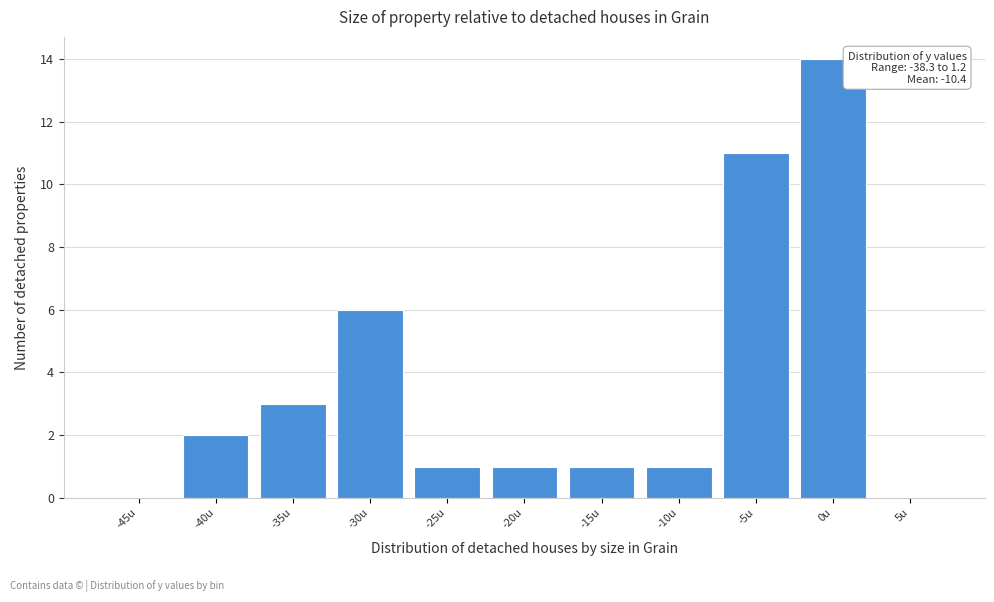

Reading left to right, what are all the values shown in this chart?

-45u=0	-40u=2	-35u=3	-30u=6	-25u=1	-20u=1	-15u=1	-10u=1	-5u=11	0u=14	5u=0